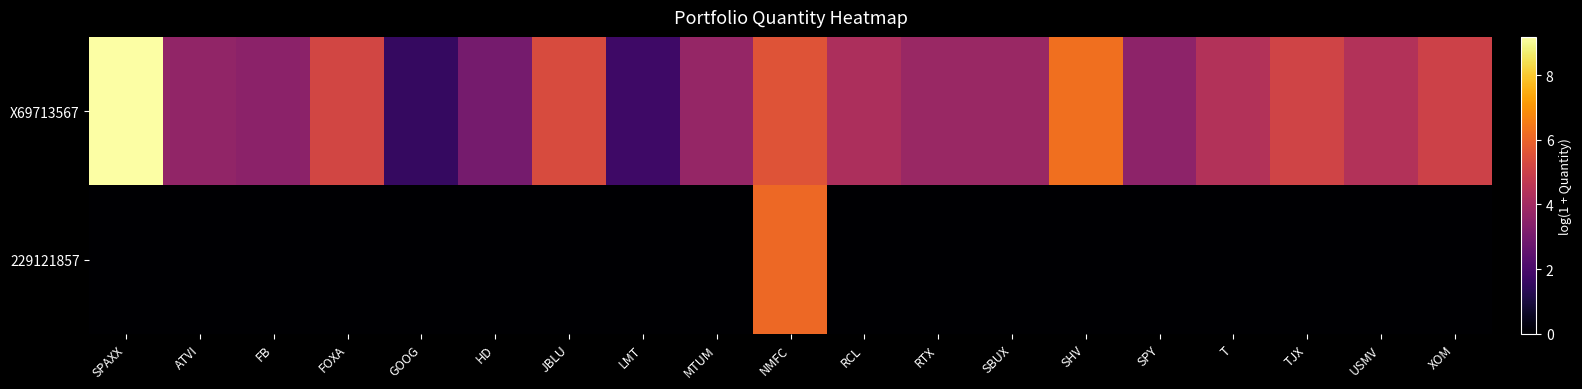

Reading left to right, transcribe all the data shown in this chart.

X69713567: SPAXX=9.2	ATVI=3.6	FB=3.5	FOXA=5.2	GOOG=1.6	HD=3.0	JBLU=5.4	LMT=1.8	MTUM=3.7	NMFC=5.6	RCL=4.3	RTX=3.8	SBUX=3.8	SHV=6.3	SPY=3.5	T=4.4	TJX=5.1	USMV=4.4	XOM=5.0
229121857: SPAXX=0.0	ATVI=0.0	FB=0.0	FOXA=0.0	GOOG=0.0	HD=0.0	JBLU=0.0	LMT=0.0	MTUM=0.0	NMFC=6.1	RCL=0.0	RTX=0.0	SBUX=0.0	SHV=0.0	SPY=0.0	T=0.0	TJX=0.0	USMV=0.0	XOM=0.0